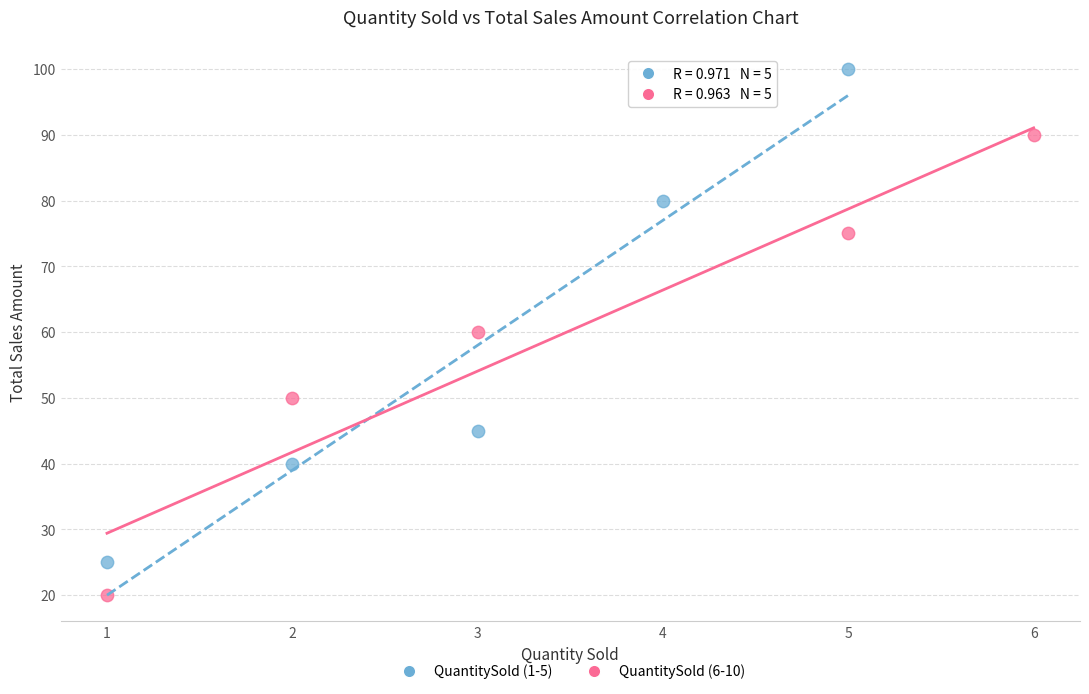

Which series contains the lowest Y value?

QuantitySold (6-10)